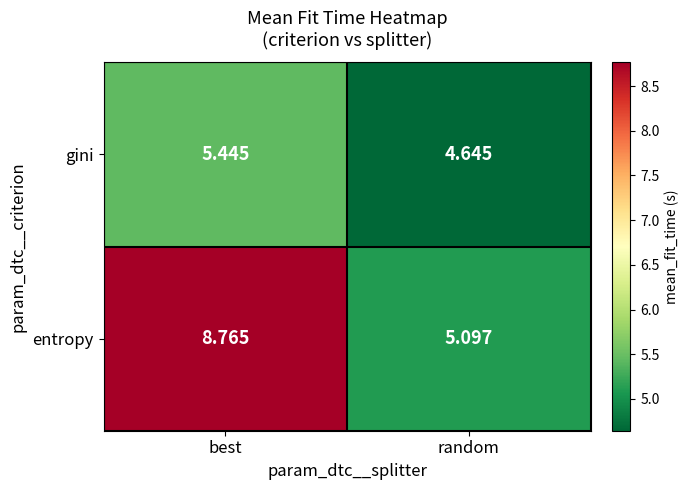

Which series has the largest total across all categories?

entropy